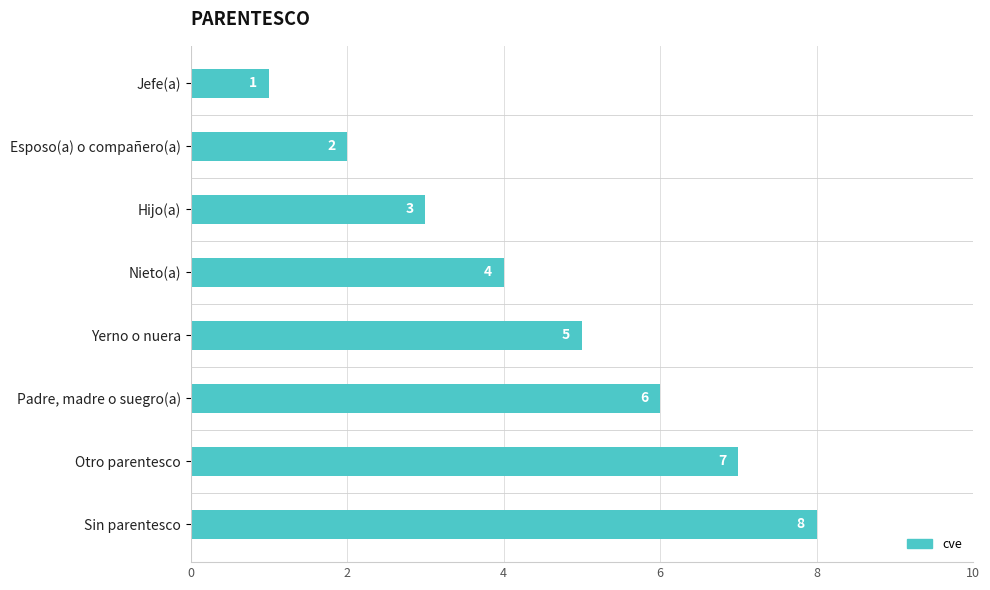

What is the label of the 5th bar from the top?

Yerno o nuera